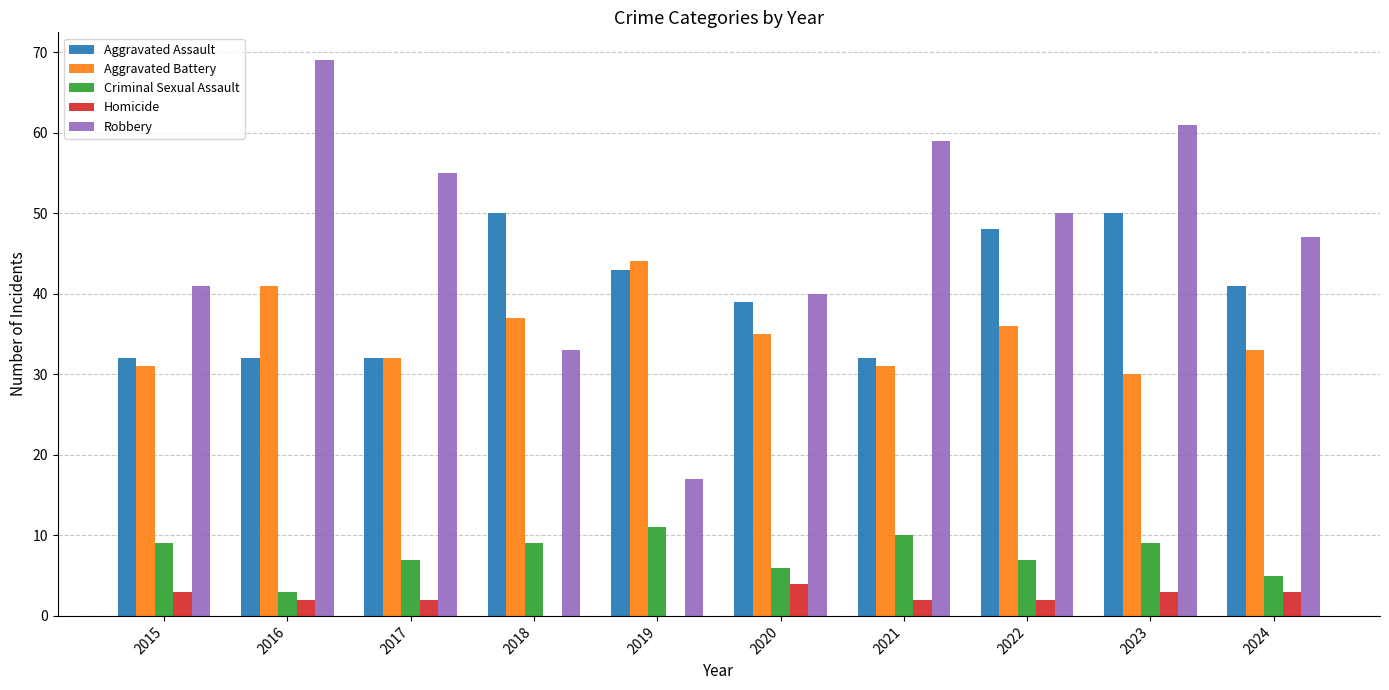

Which series has the largest total across all categories?

Robbery